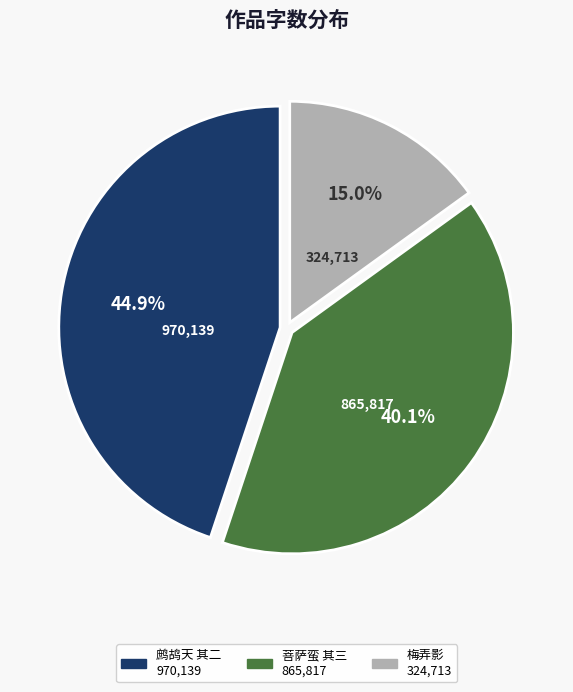

Is there a majority slice in this chart?

No